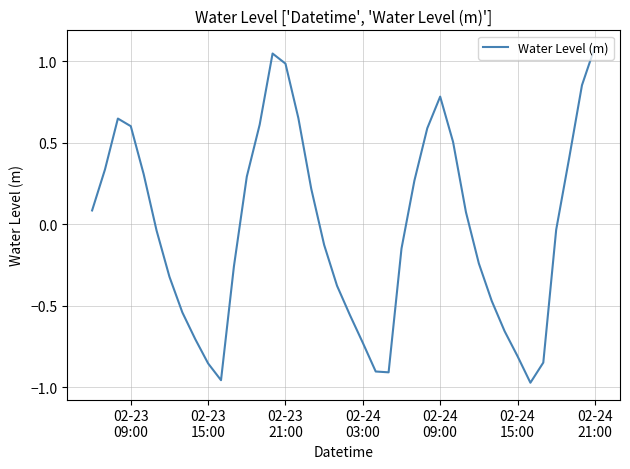

What is the maximum value shown in the chart?

1.1